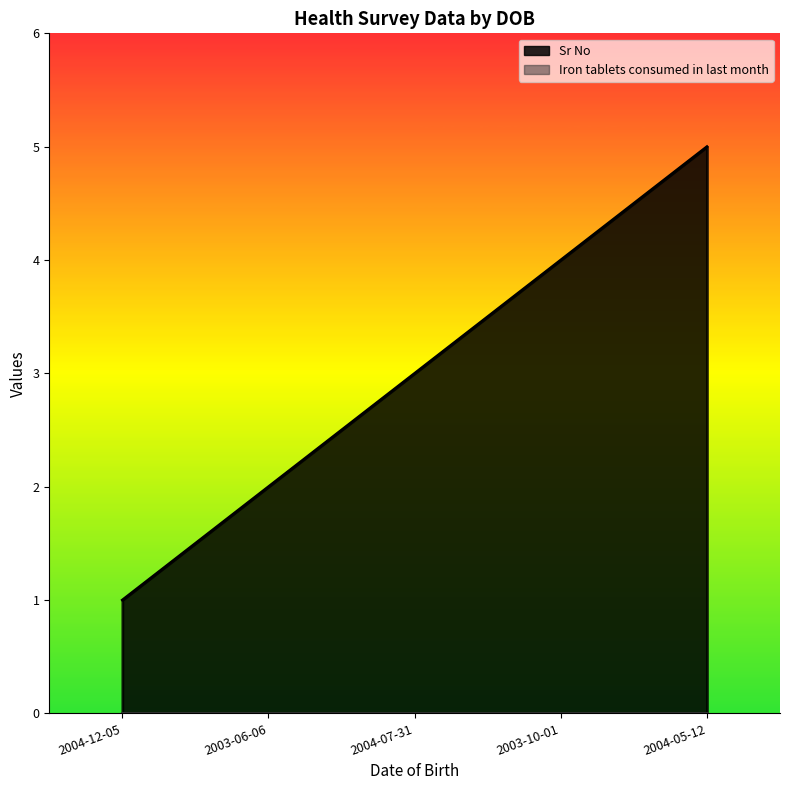

True or false: the data has more than 1 interior local peaks.

False